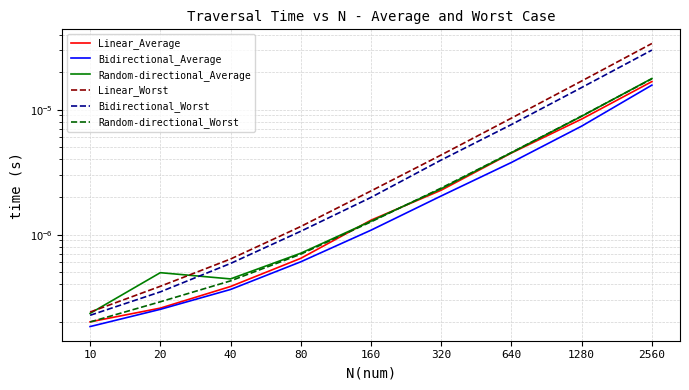

The value of Bidirectional_Average at 80 is 0.0. True or false?

False